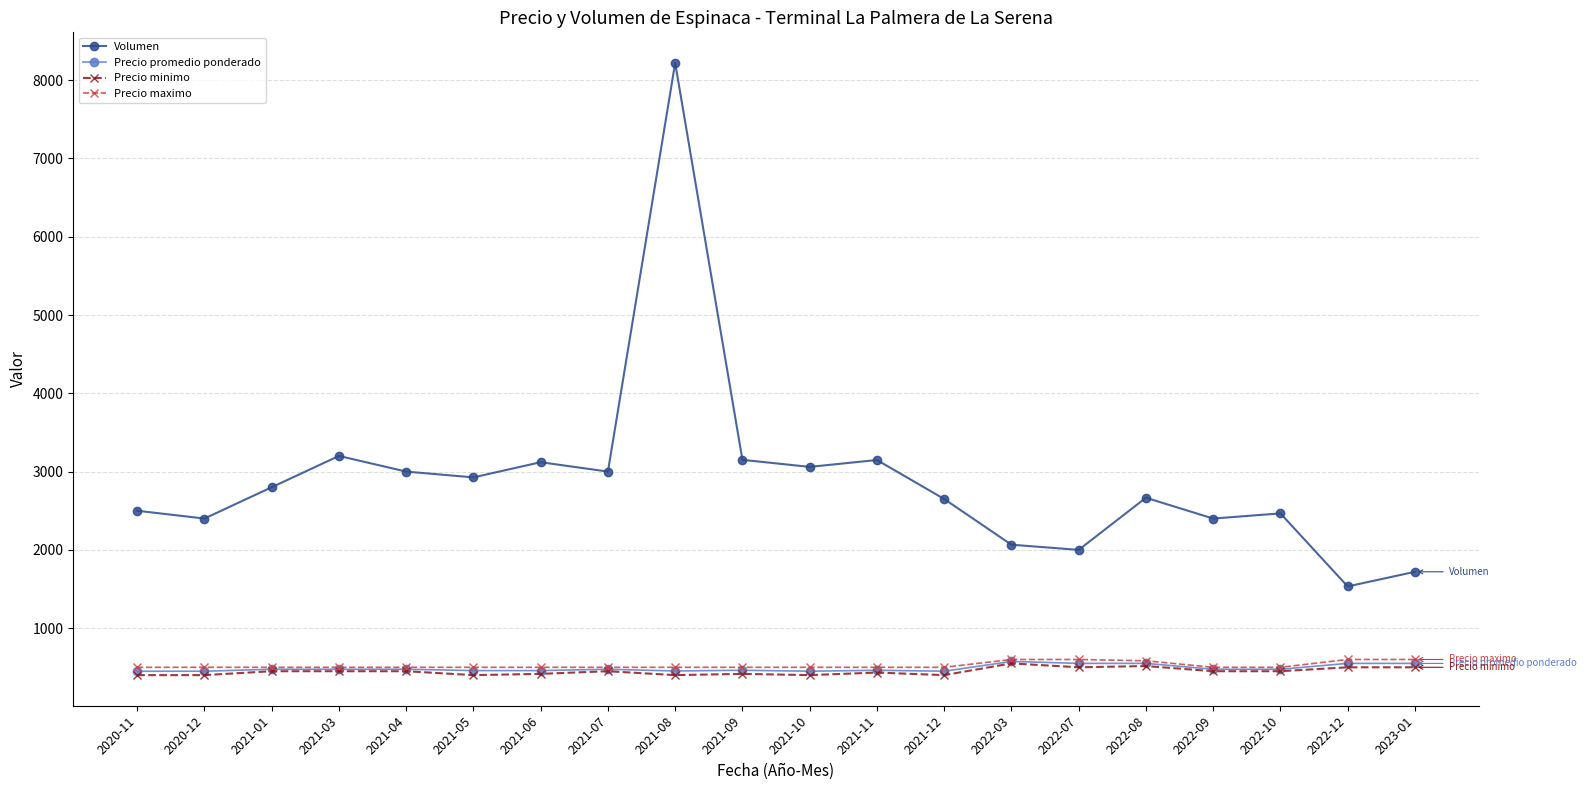

What is the maximum value for Precio promedio ponderado?

575